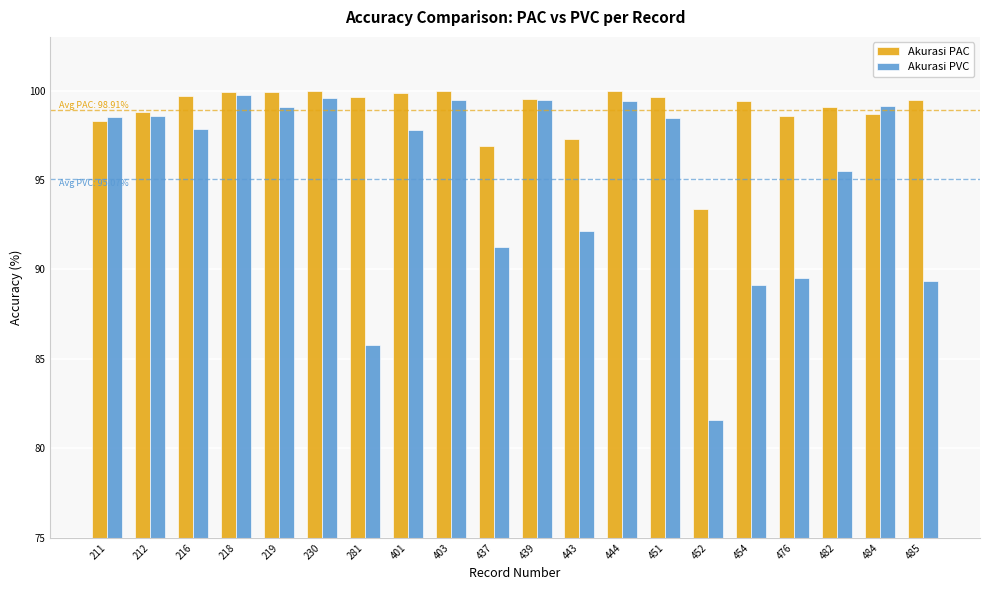

Does the chart contain stacked bars?

No